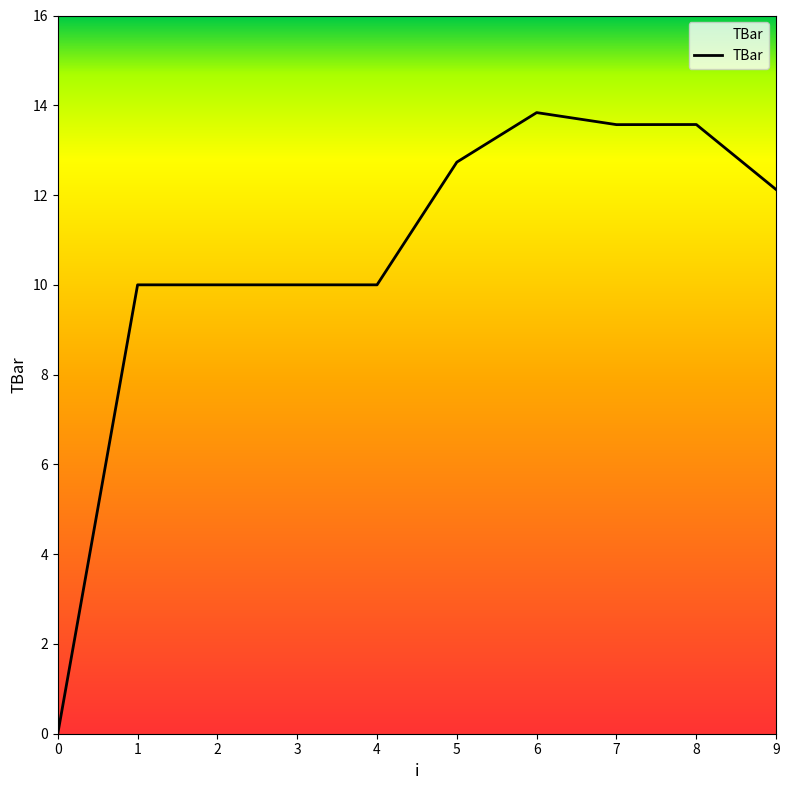

Where does the data first go above 12?

5